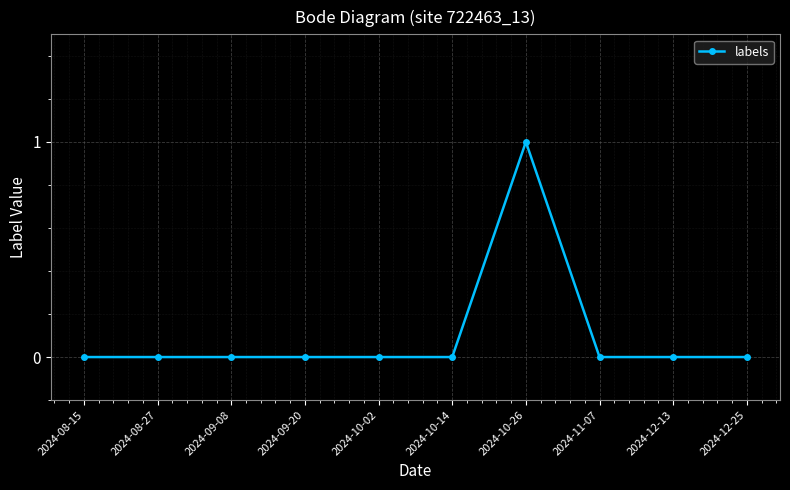

True or false: the data shows 1 at 2024-10-26.

True